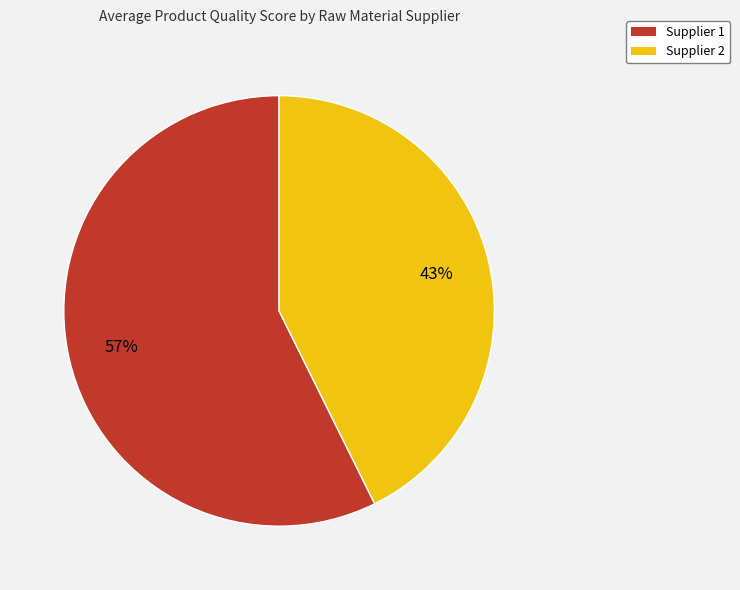

Is there a majority slice in this chart?

Yes